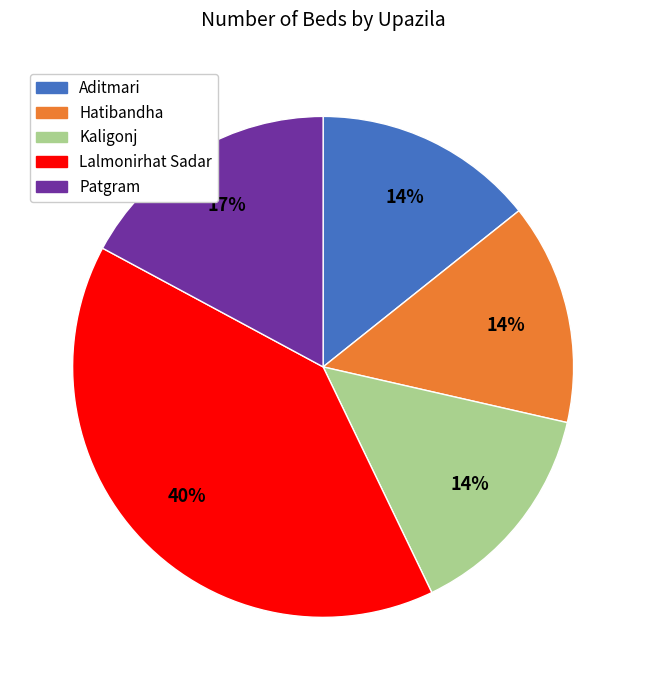

Is there any slice that represents more than half of the pie?

No